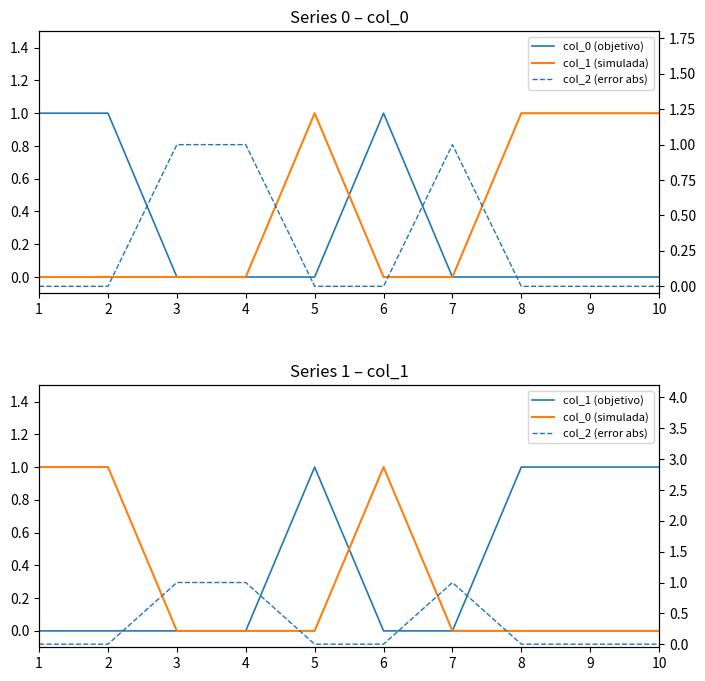

What is the highest value of the col_0 (objetivo) series?

1